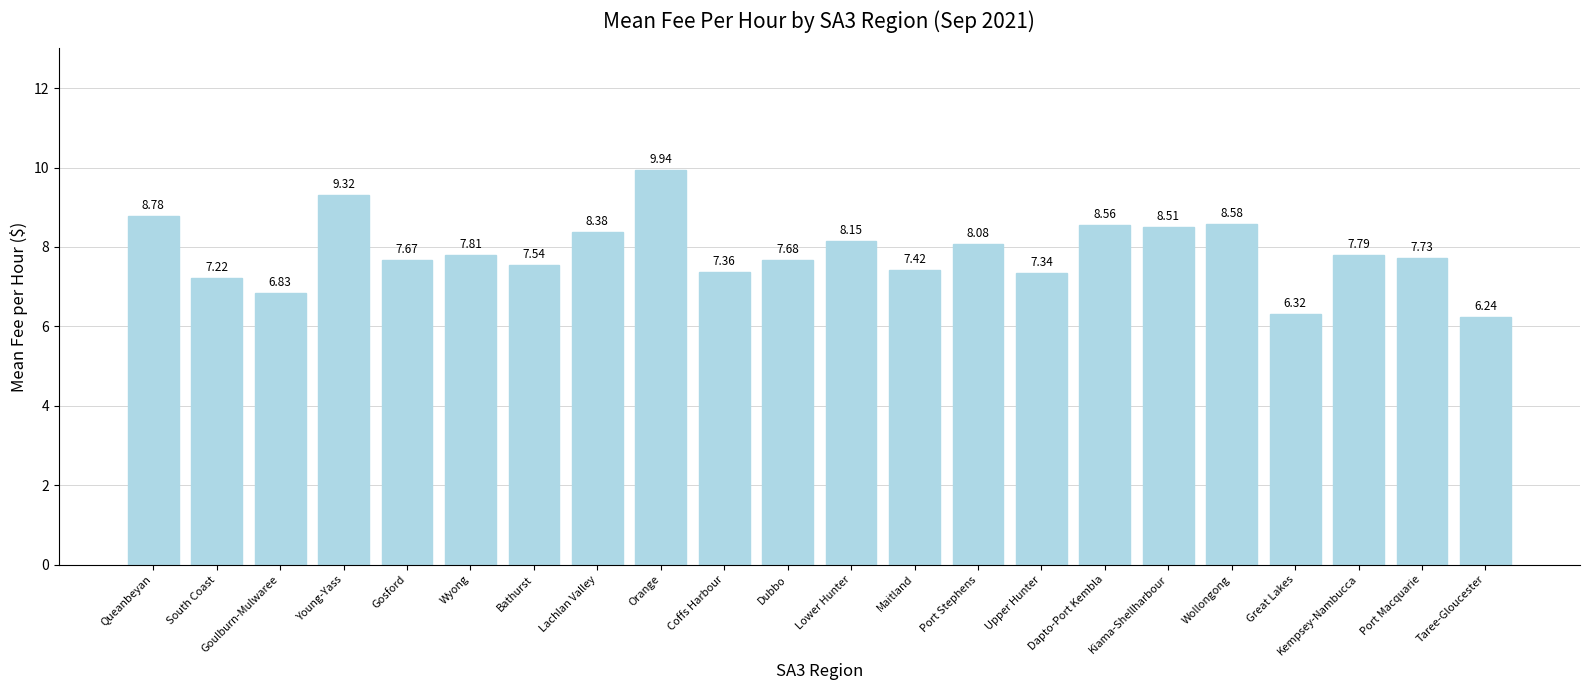

Approximately how many times larger is the value at Wyong compared to Lower Hunter?

1.0